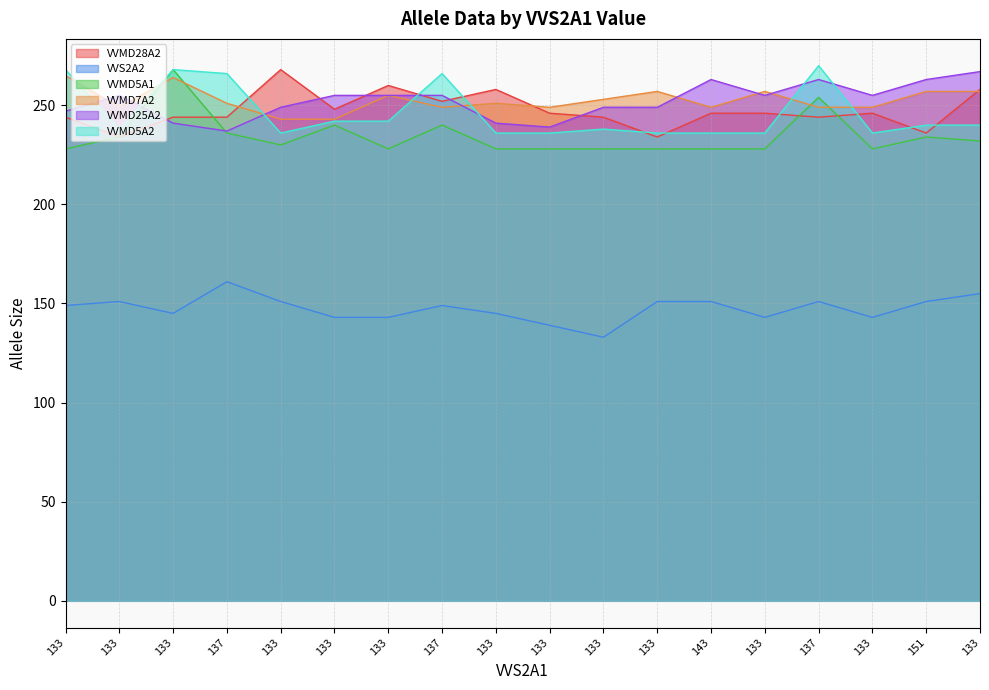

Which series has the largest total across all categories?

VVMD7A2